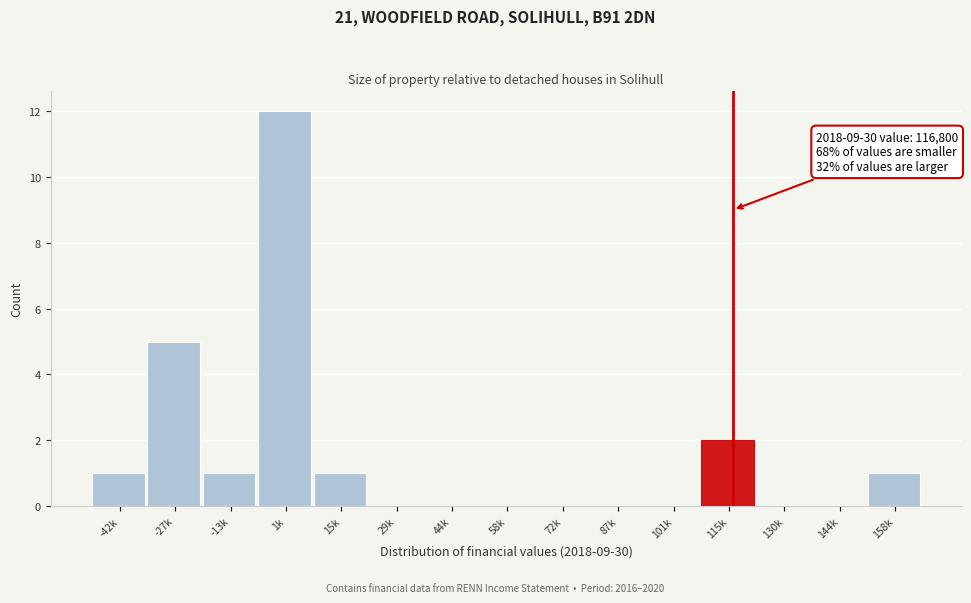

Reading left to right, what are all the values shown in this chart?

-42k=1	-27k=5	-13k=1	1k=12	15k=1	29k=0	44k=0	58k=0	72k=0	87k=0	101k=0	115k=2	130k=0	144k=0	158k=1